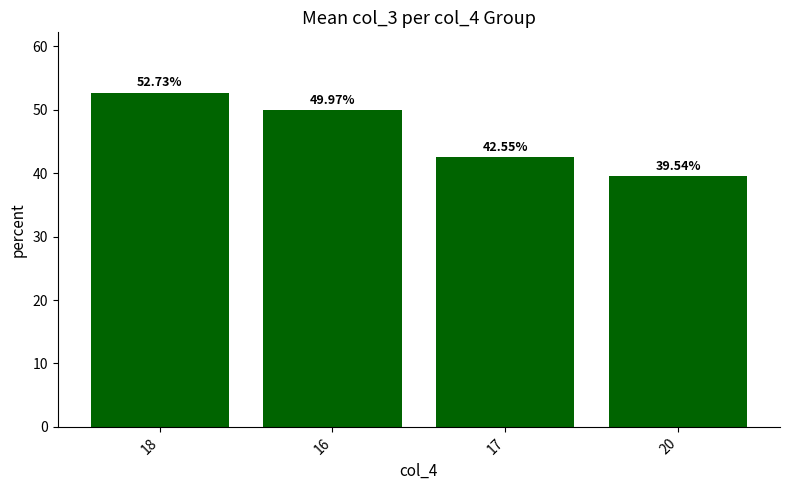

What is the label of the 4th bar from the right?

18